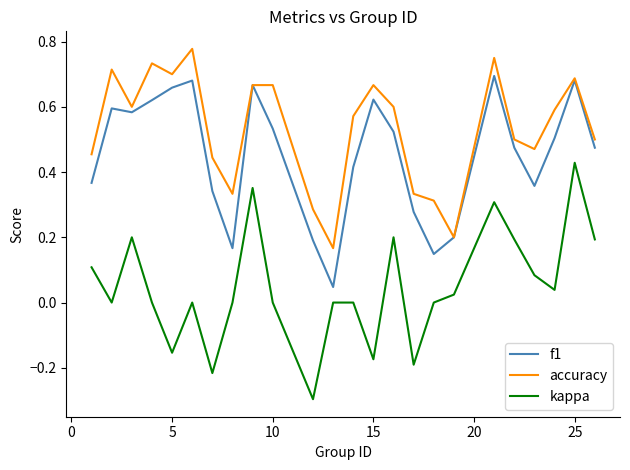

At how many categories does at least one series exceed 0?

24